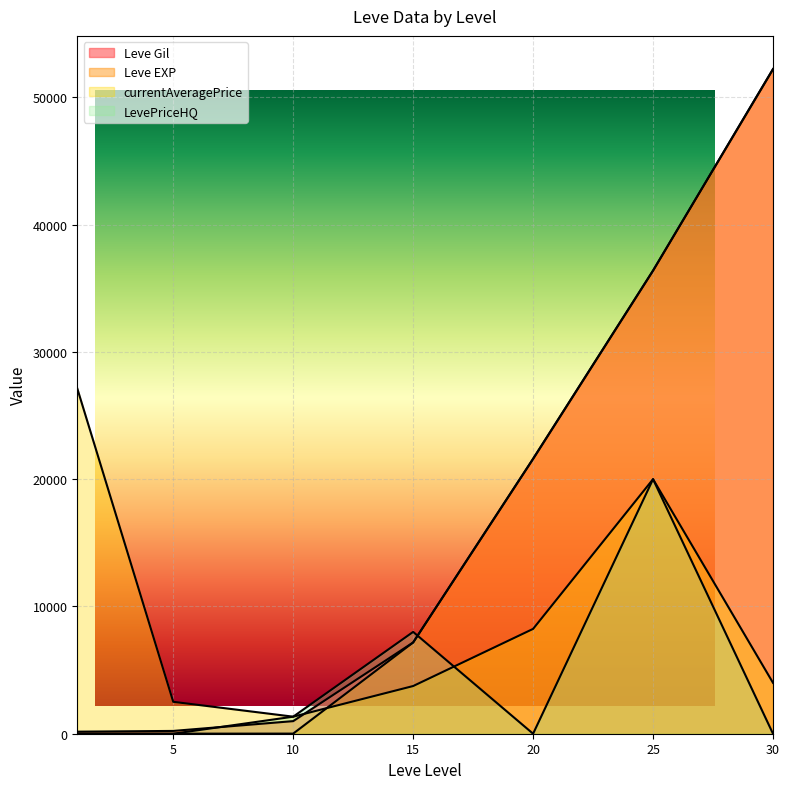

Between 30 and 5, which is larger?

30